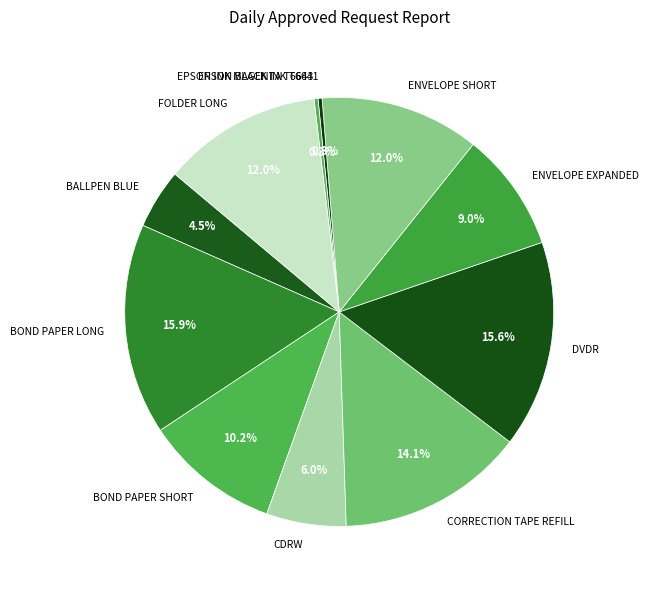

Between DVDR and CORRECTION TAPE REFILL, which is larger?

DVDR